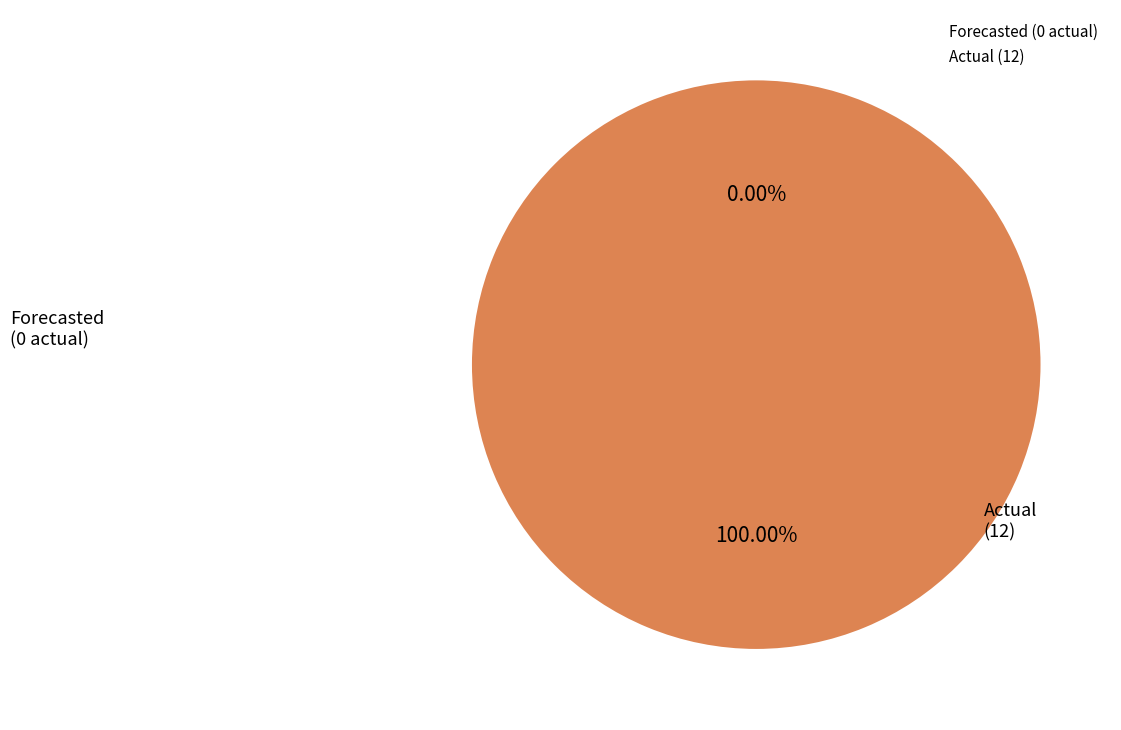

Count the number of slices in the pie.

2